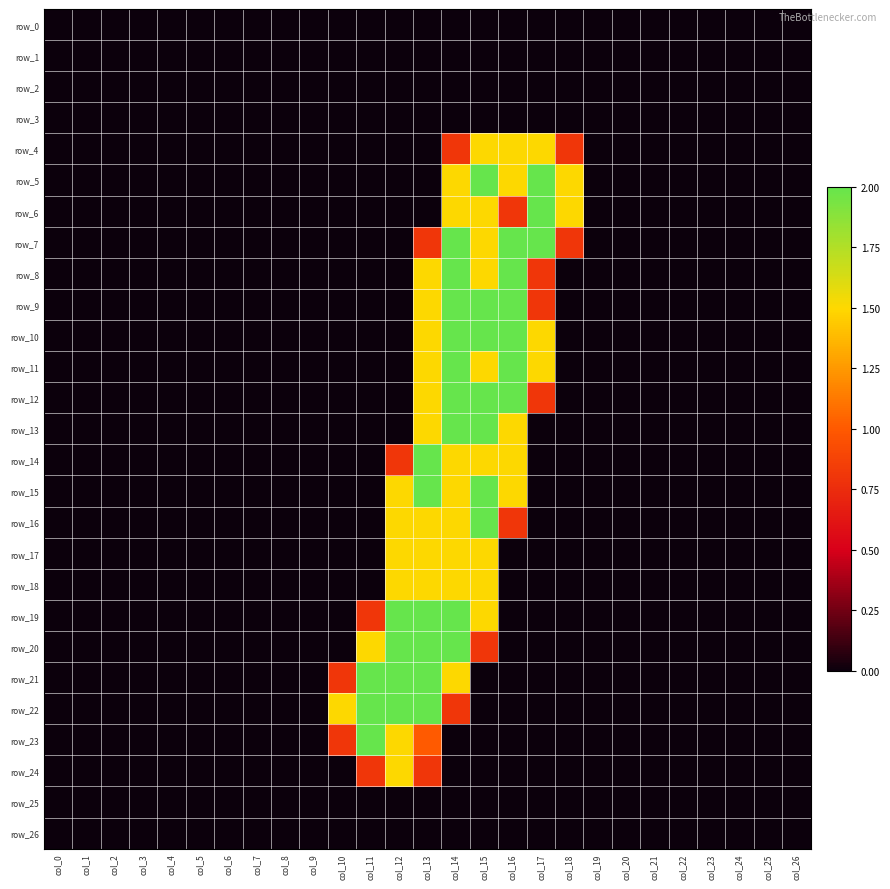

Is it true that row_8 equals 0.0 at col_2?

True